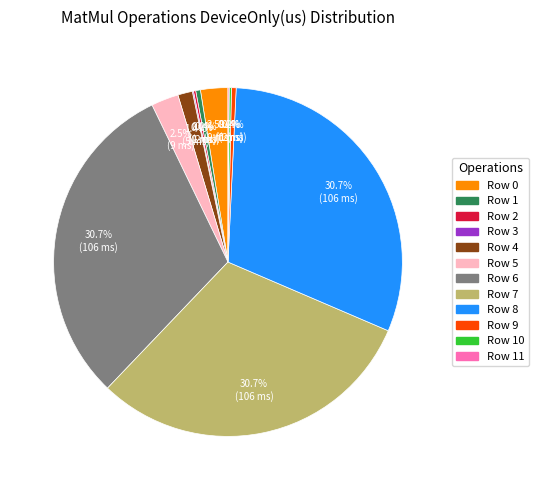

Is there any slice that represents more than half of the pie?

No